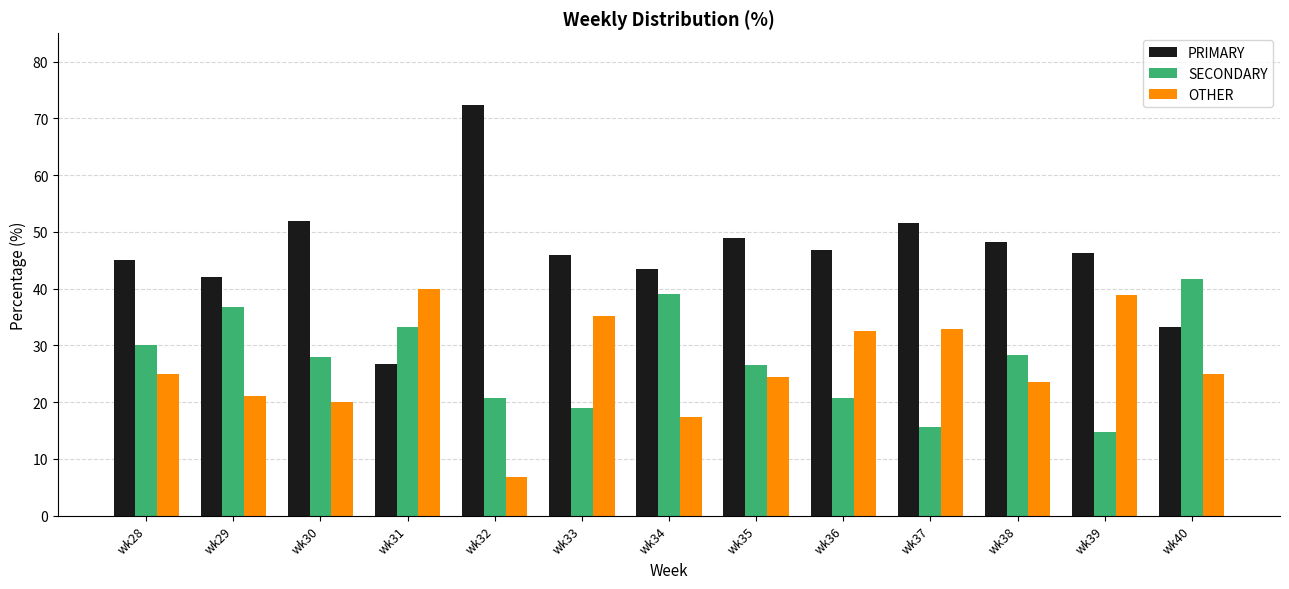

Which series changed the most between wk28 and wk38?

PRIMARY